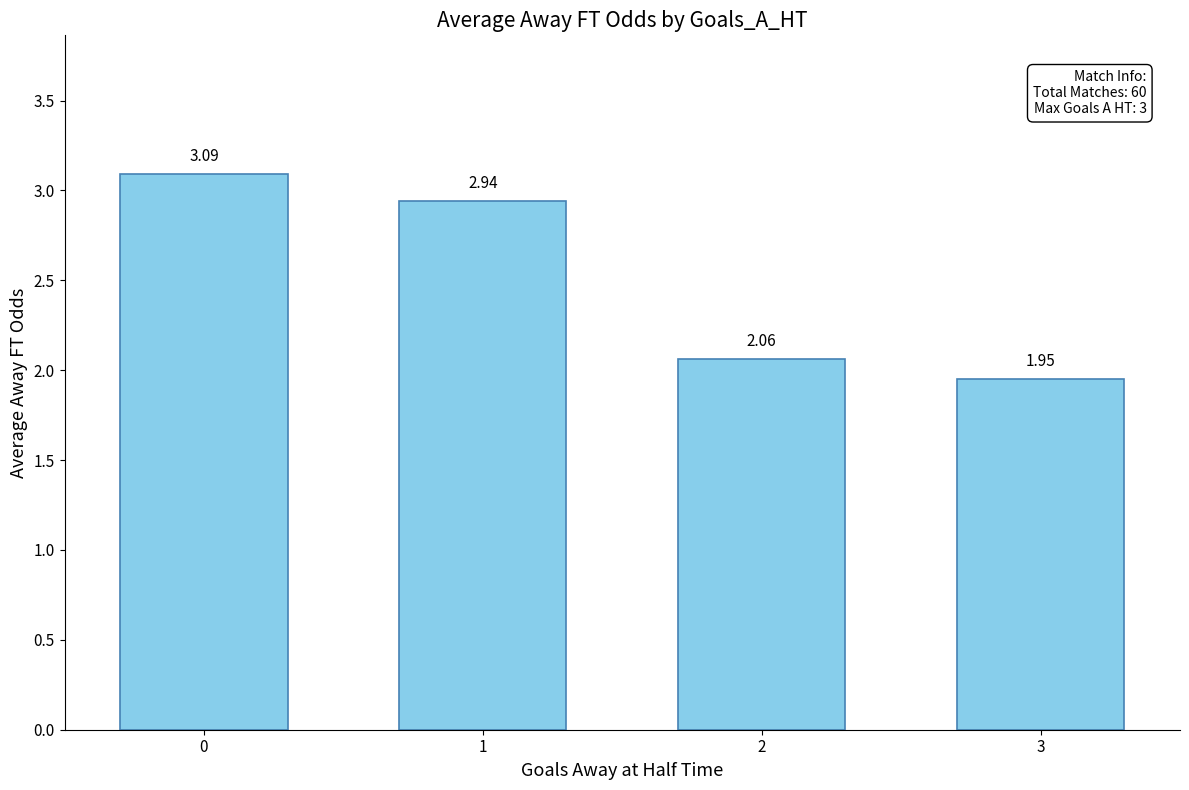

Where is the data nearest to the value 2?

3